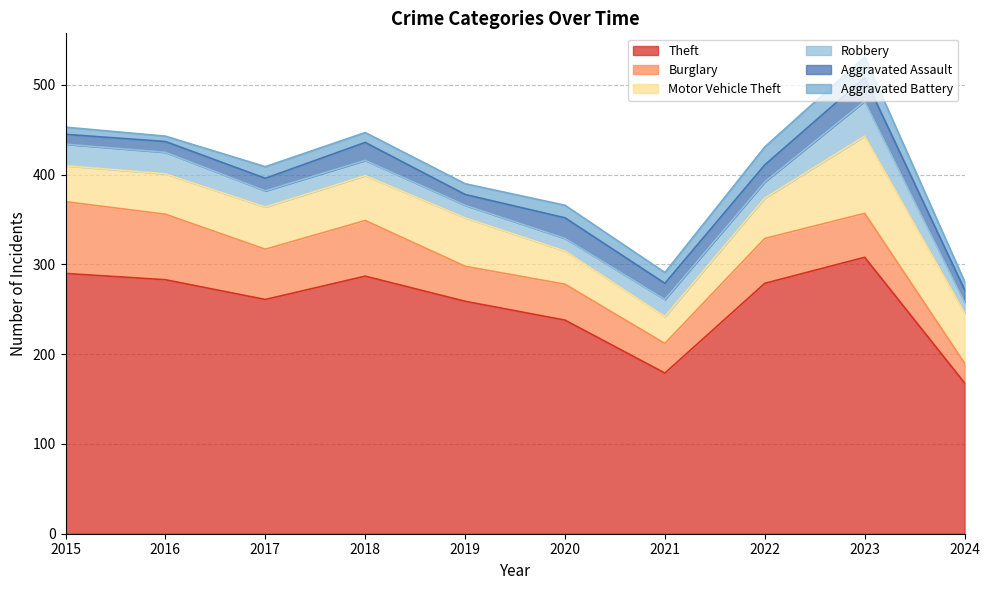

How many values in the Burglary series exceed 50?

4